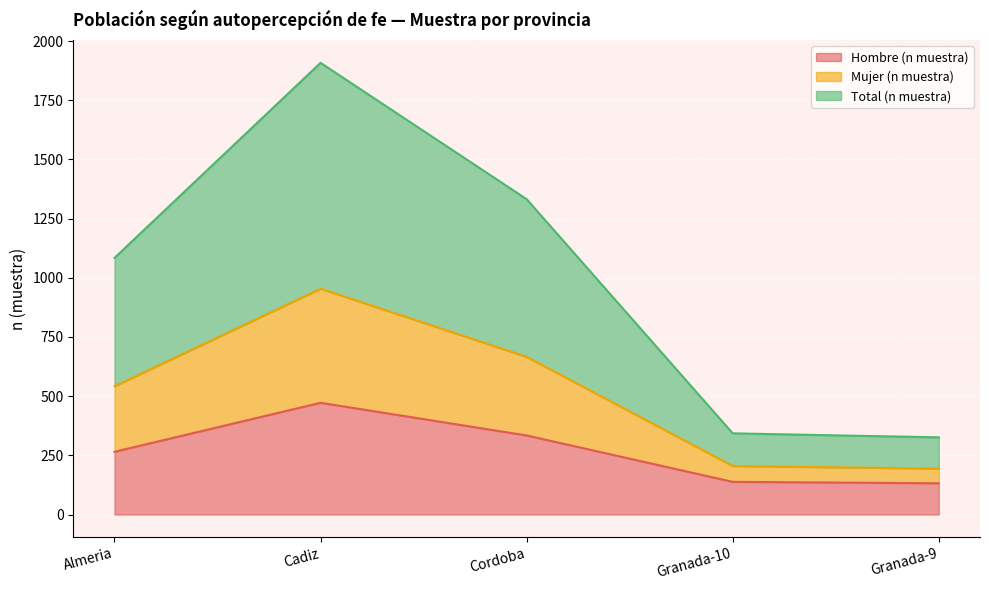

The Mujer (n muestra) series shows 642 at Cordoba. True or false?

False